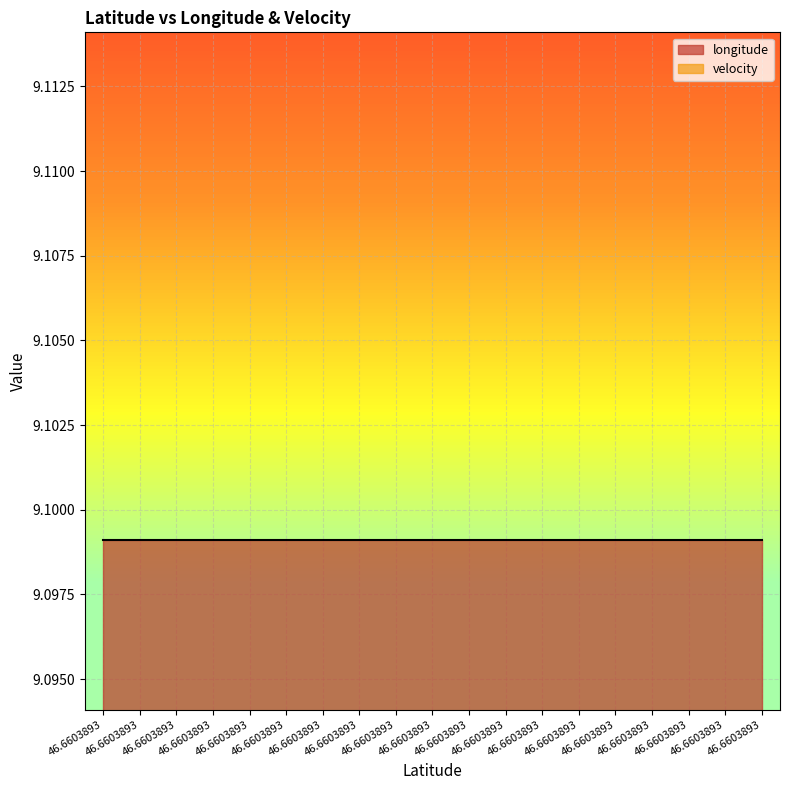

The longitude series shows 15.9 at 46.6603893. True or false?

False